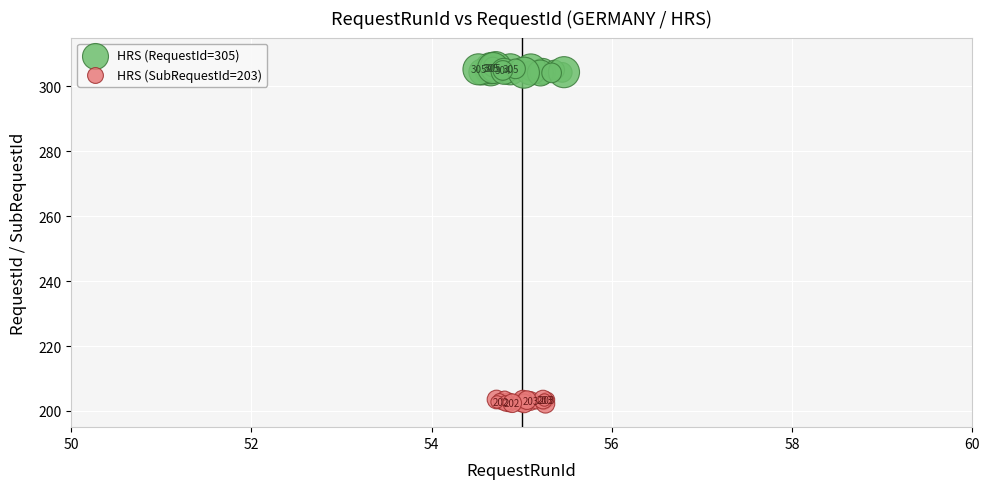

Which series contains the lowest Y value?

HRS (SubRequestId=203)